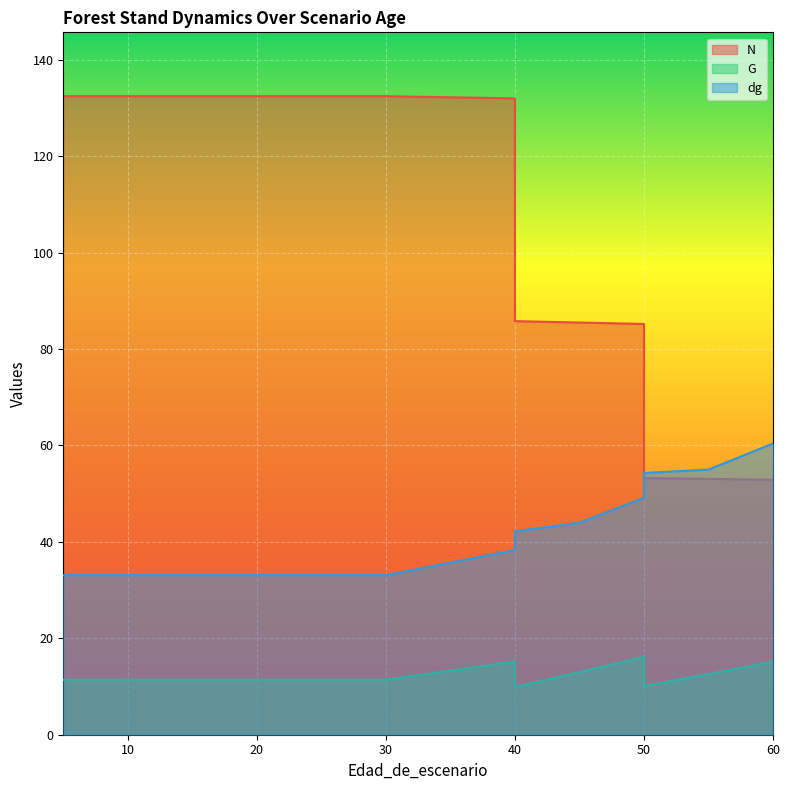

Reading left to right, what are all the values shown in this chart?

N: 132.4	132.4	132.4	132.4	132.4	132.4	132.4	132.4	132.4	132.0	85.8	85.5	85.2	53.2	53.1	52.9
G: 11.4	11.4	11.4	11.4	11.4	11.4	11.4	11.4	11.4	15.2	9.9	13.0	16.2	10.1	12.6	15.2
dg: 33.1	33.1	33.1	33.1	33.1	33.1	33.1	33.1	33.1	38.3	42.2	44.0	49.1	54.3	55.0	60.4